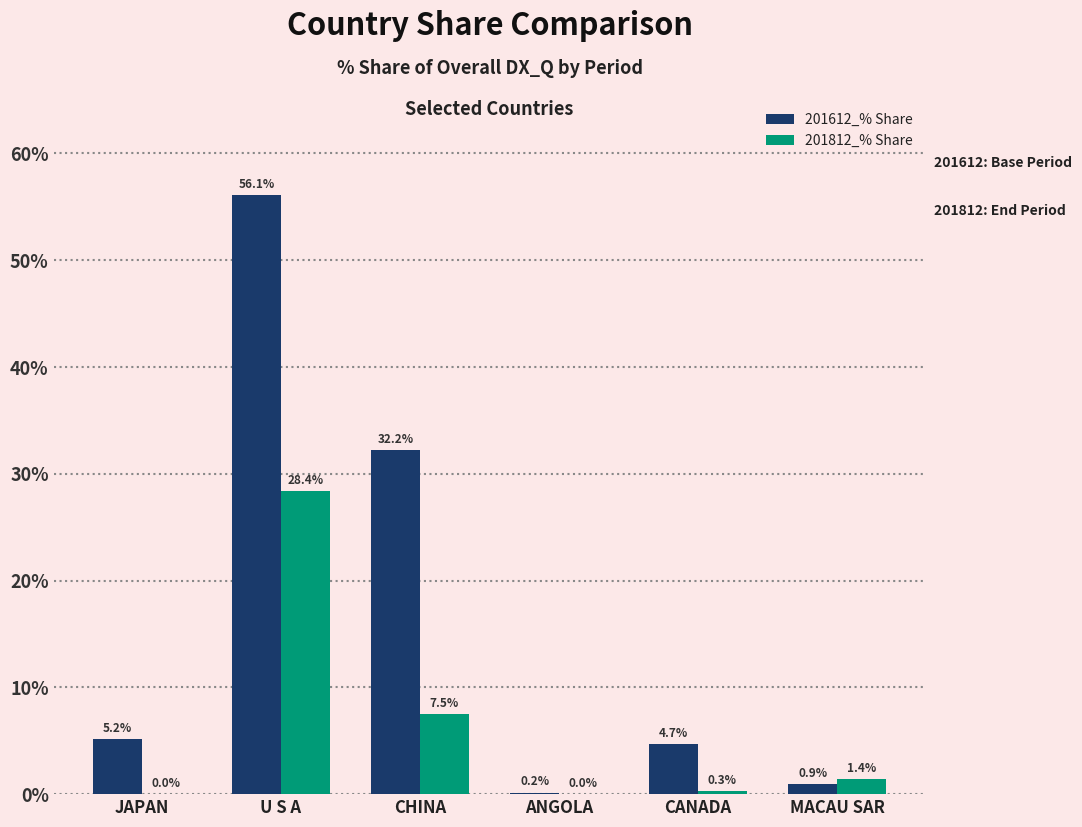

Which category has the highest value across all series?

U S A